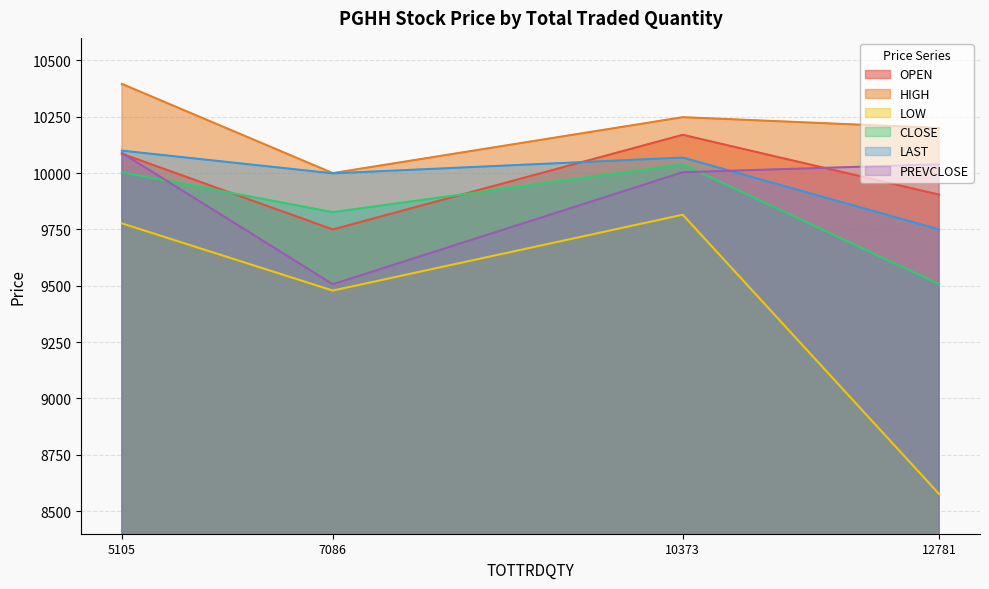

What value does the LAST series have at 10373?

10069.0